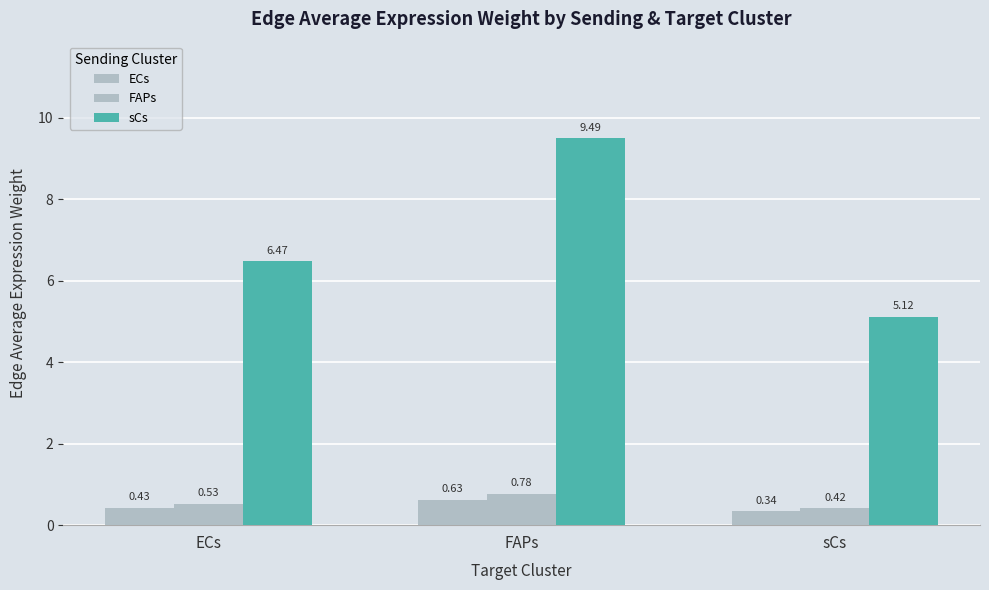

At how many categories does at least one series exceed 5?

3